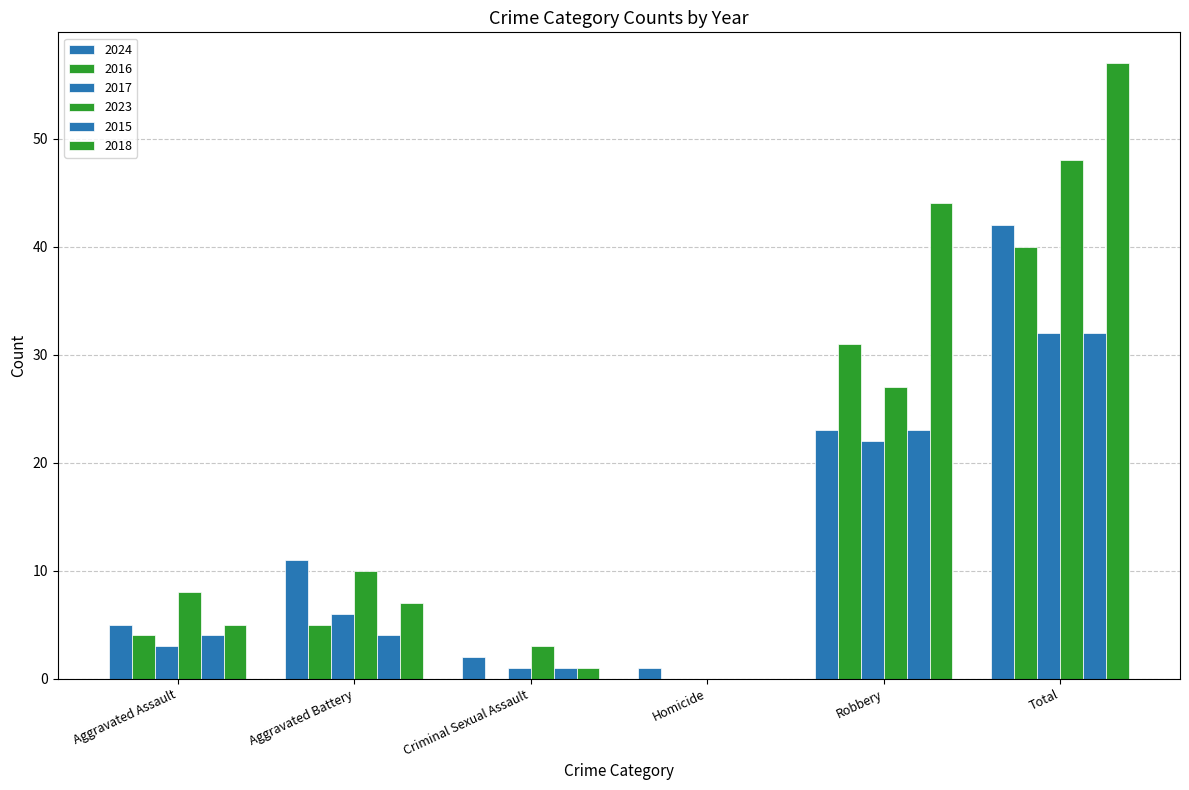

What is the label of the 4th bar from the left?

Homicide